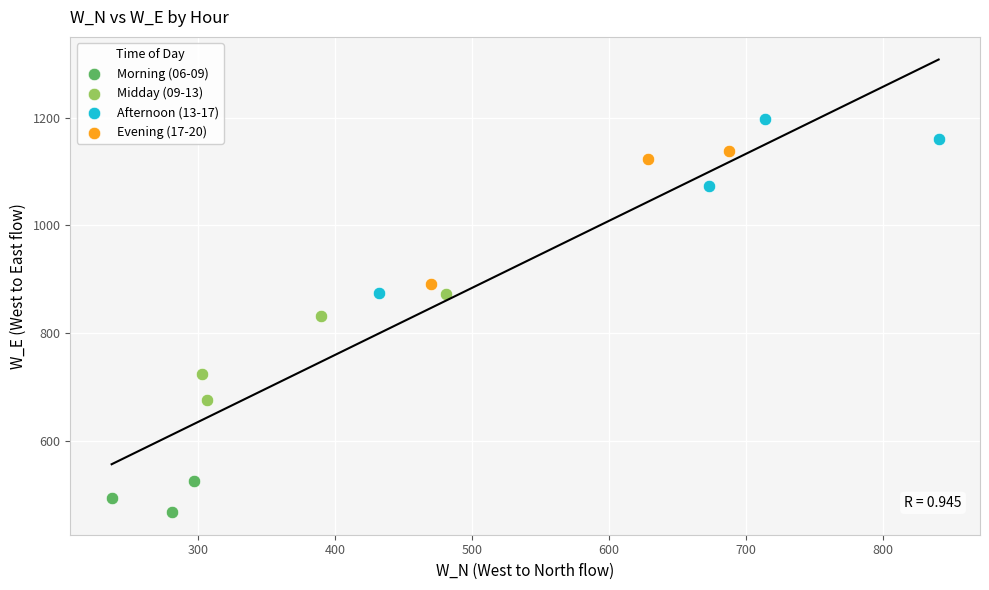

Which series contains the lowest Y value?

Morning (06-09)